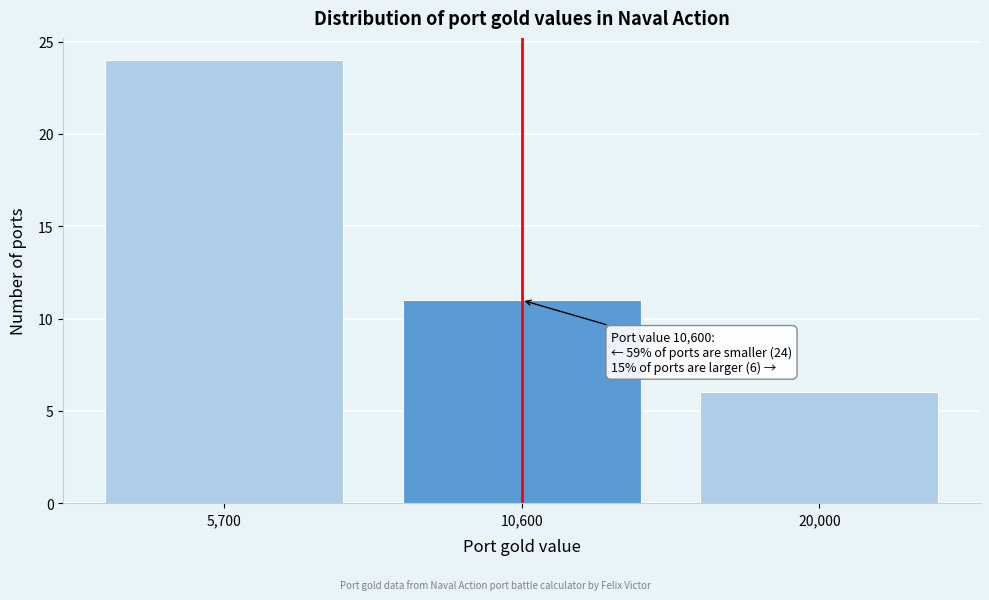

Reading left to right, what are all the values shown in this chart?

5,700=24	10,600=11	20,000=6